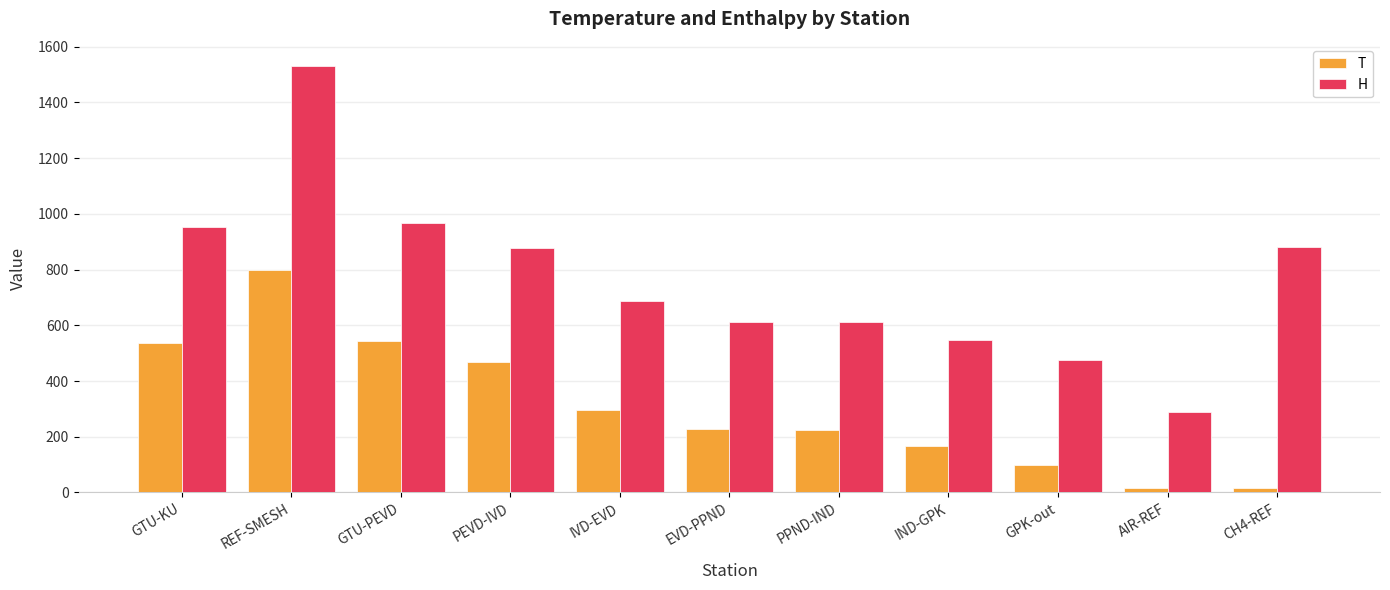

The value of T at PPND-IND is 321.6. True or false?

False